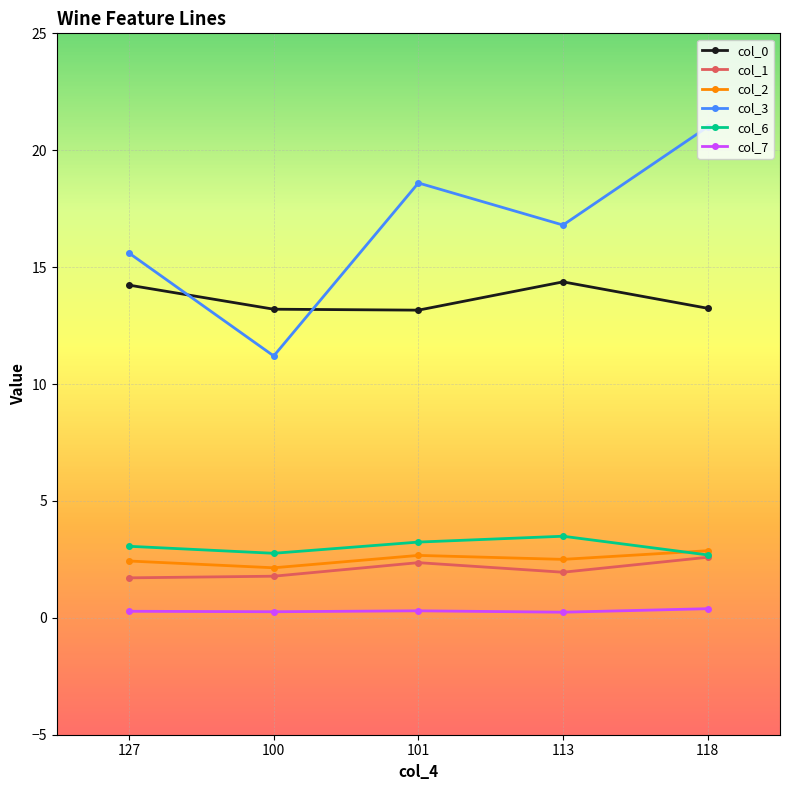

Which series has the largest total across all categories?

col_3